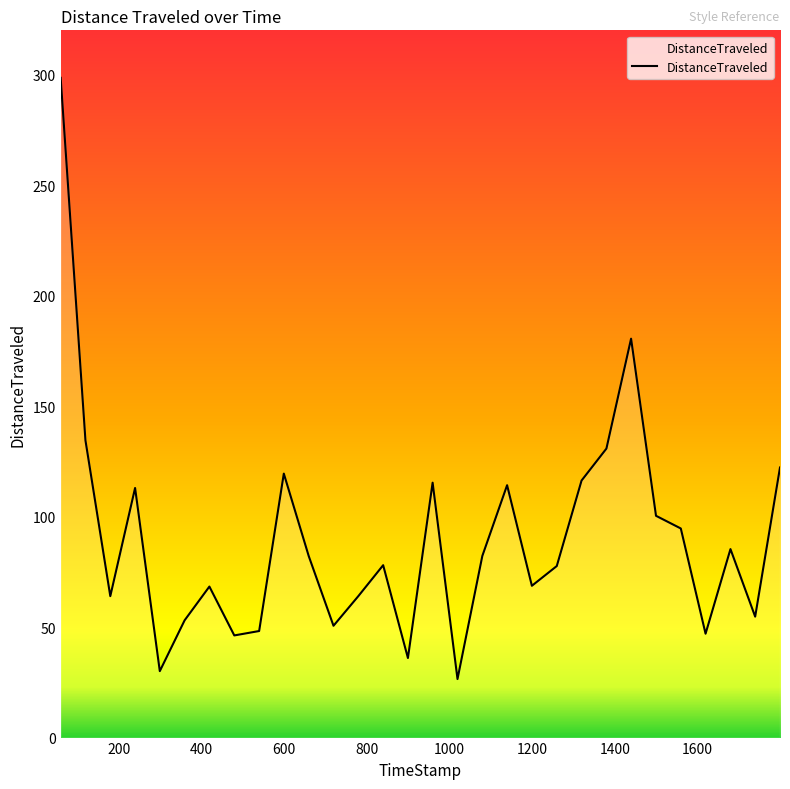

Is this an area chart (filled region under the line)?

No